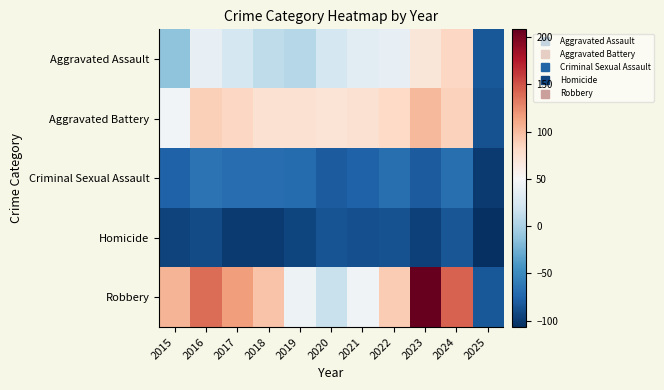

At how many categories does at least one series exceed 112?

4